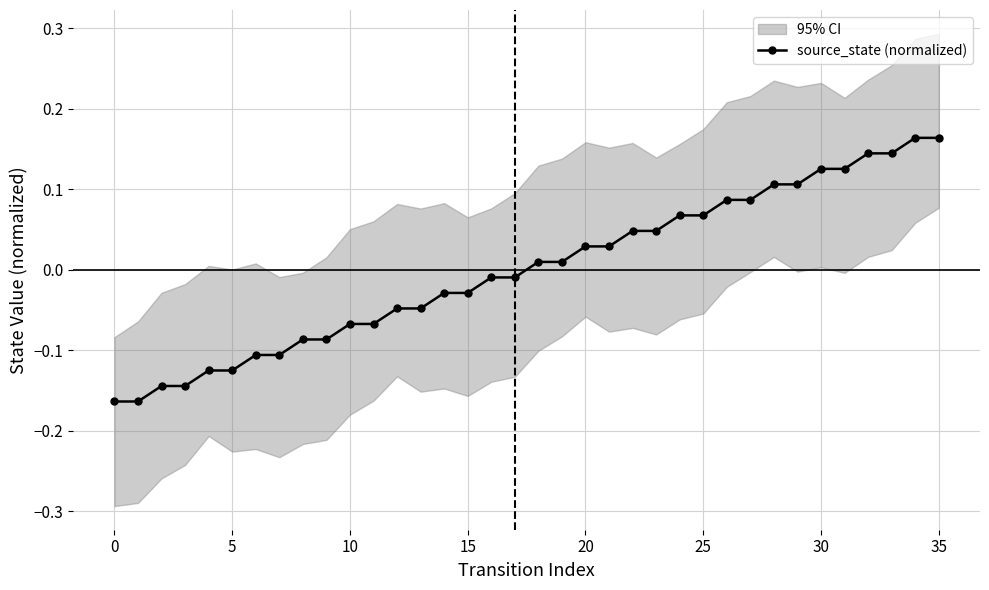

Is it true that source_state (normalized) equals 0.2 at 30?

False